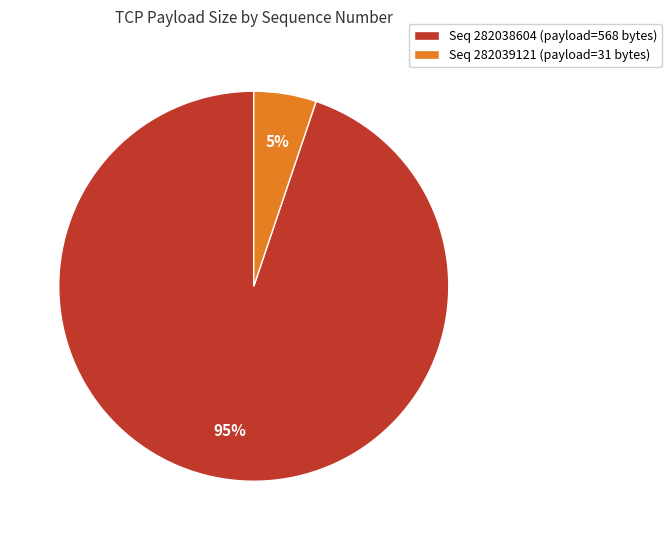

Does Seq 282039121 (payload=31 bytes) represent more than half of the total?

No